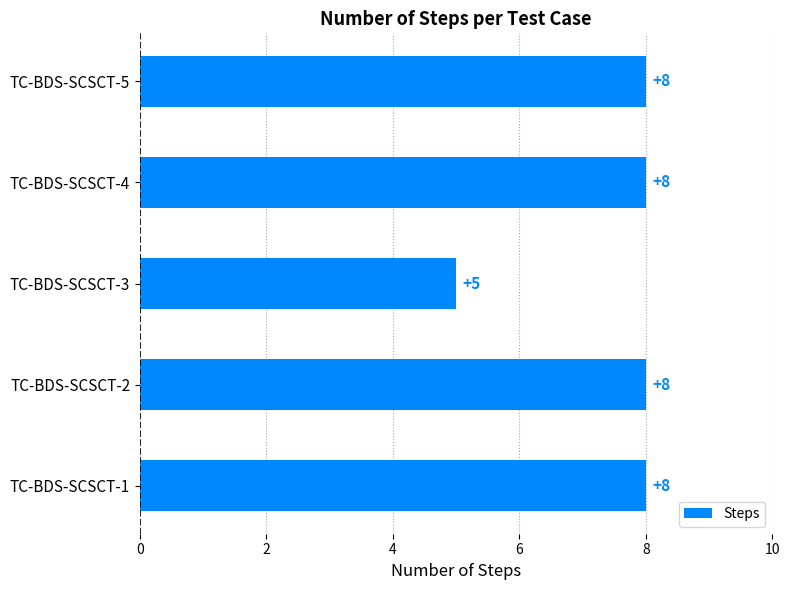

Is it true that the value at TC-BDS-SCSCT-1 is 5?

False